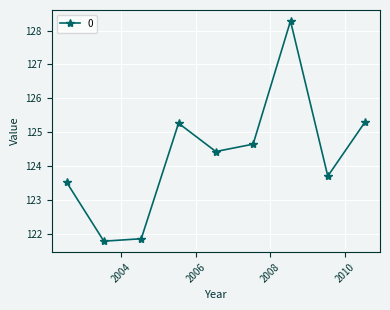

What is the smallest value displayed?

121.8